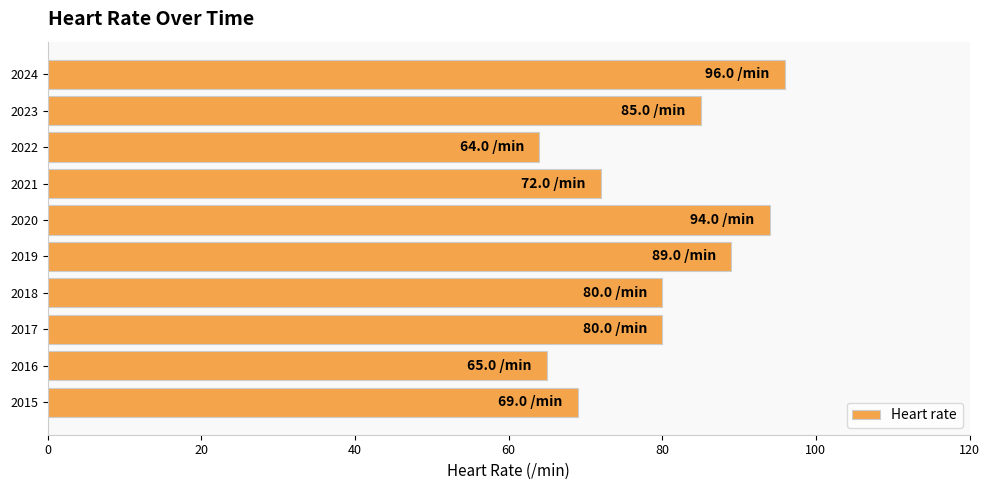

Read the value at 2020.

94